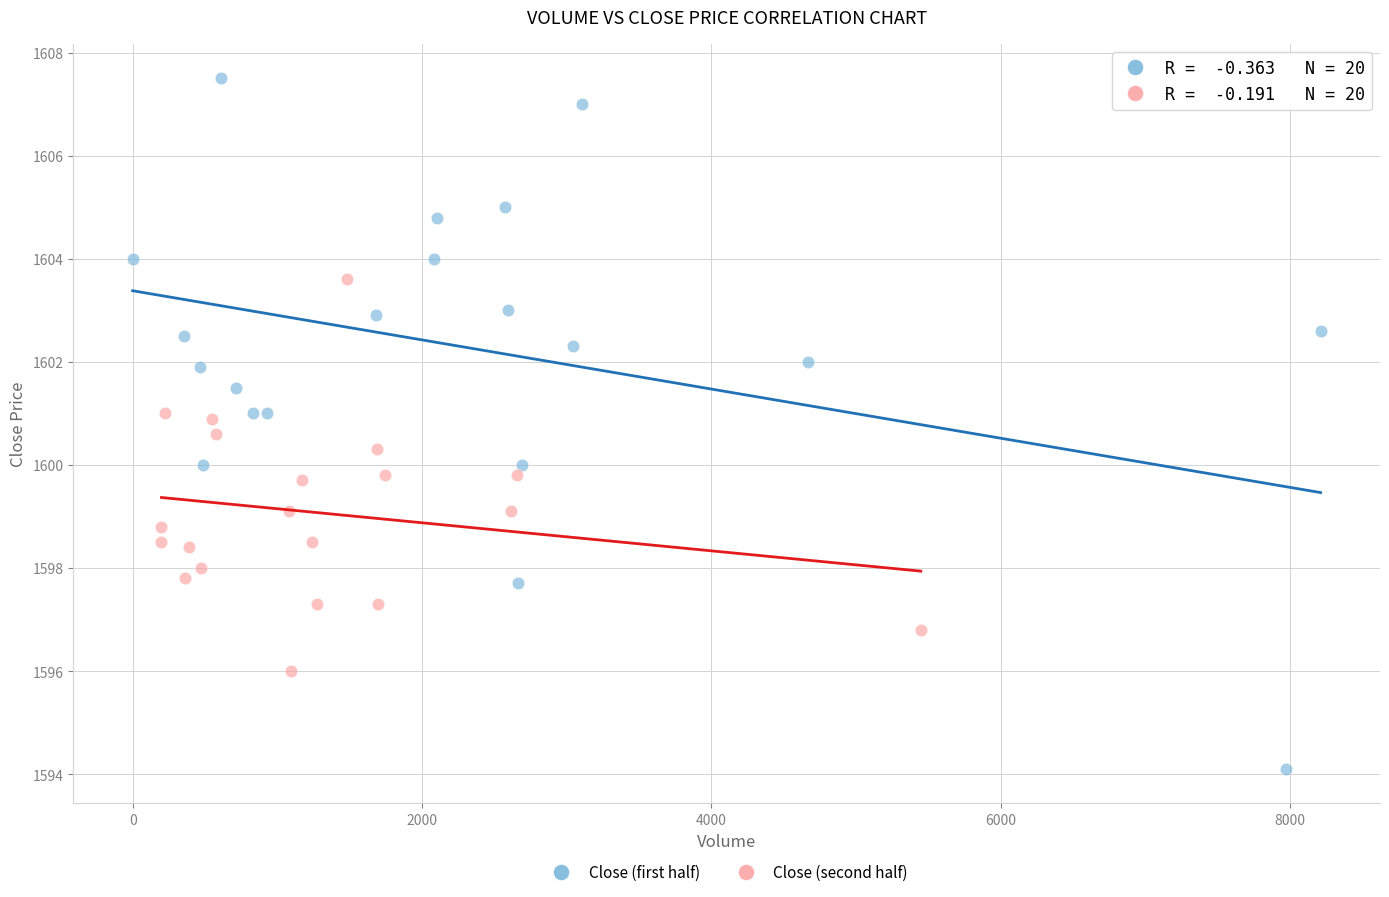

Which series contains the highest Y value?

Close (first half)